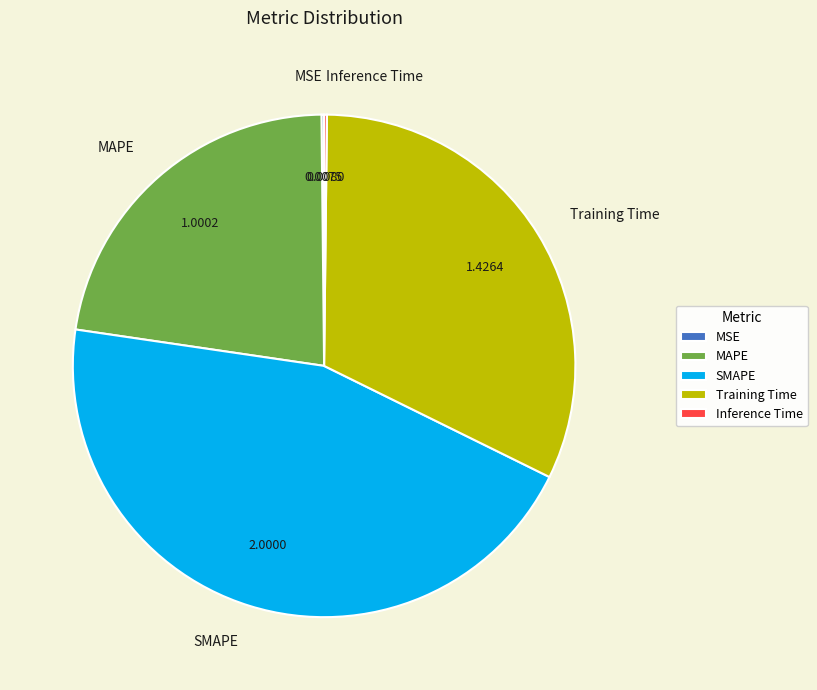

Do SMAPE and MAPE together represent more than half of the pie?

Yes